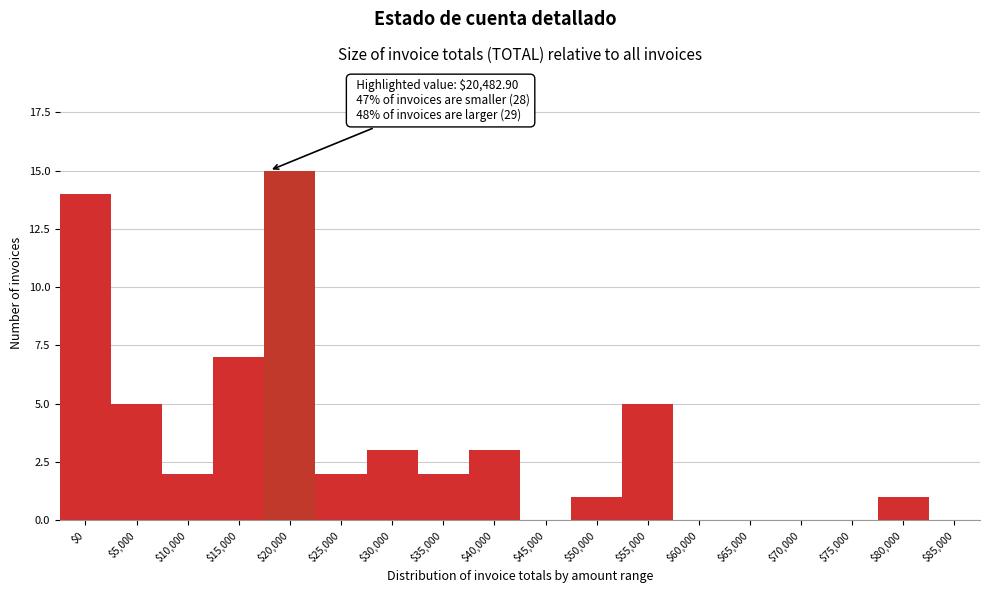

At which category does the chart reach its peak across all series?

$20,000